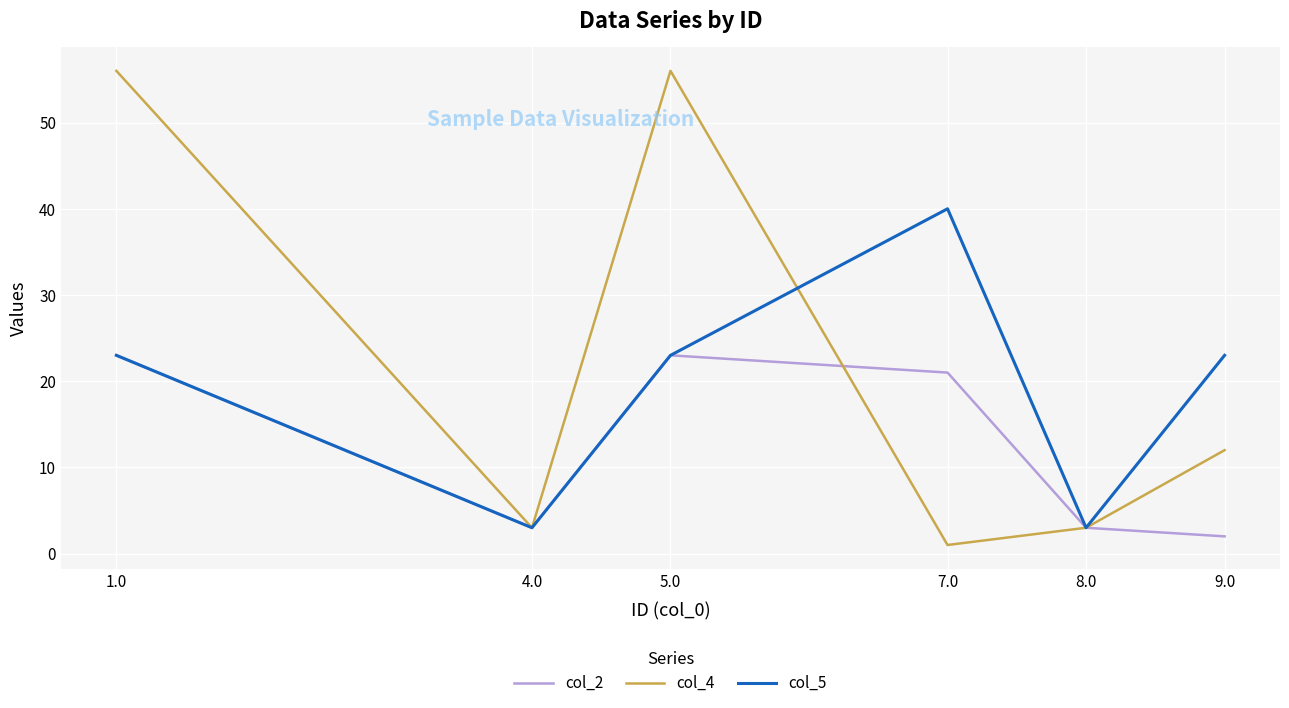

Is the value of col_4 at 1.0 greater than the value of col_2 at 8.0?

Yes